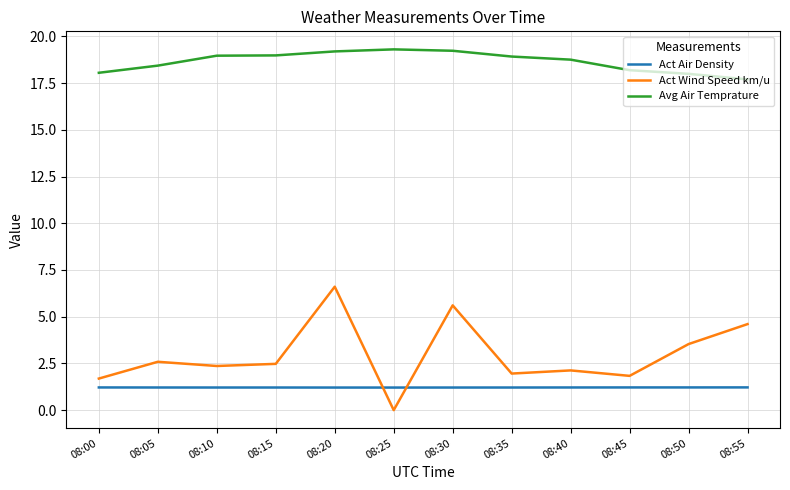

Is it true that Act Air Density equals 1.2 at 08:40?

True